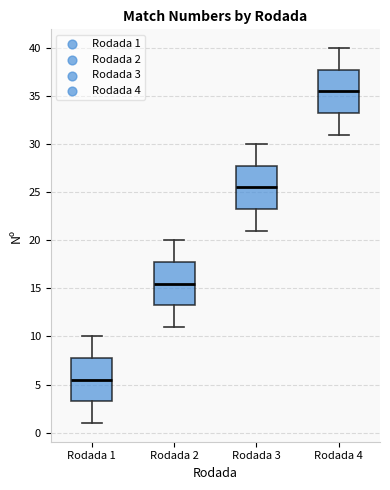

Reading left to right, transcribe this box plot: for each box, give where its median line is, the range the box spans, and where its two whiskers end, as read against the y-axis. The values are not printed on the chart, so give them approximately, as read against the axis.

Rodada 1: median 5.5, box 3.5 to 8.0, whiskers 1.0 to 10.0
Rodada 2: median 15.5, box 13.5 to 18.0, whiskers 11.0 to 20.0
Rodada 3: median 25.5, box 23.5 to 28.0, whiskers 21.0 to 30.0
Rodada 4: median 35.5, box 33.5 to 38.0, whiskers 31.0 to 40.0